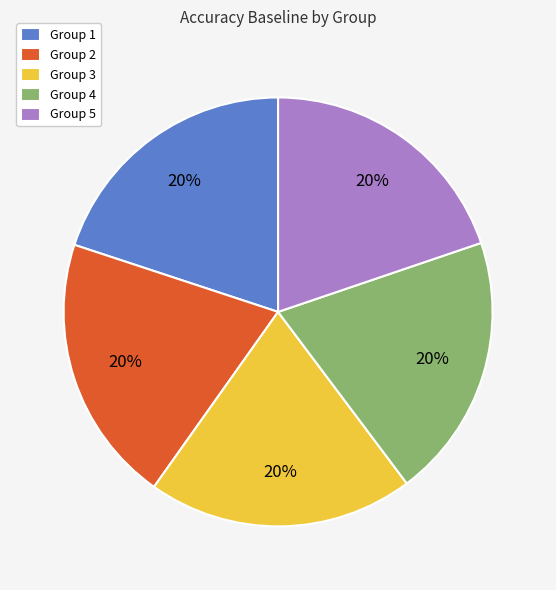

What percentage is the Group 3 slice, to the nearest percent?

20%